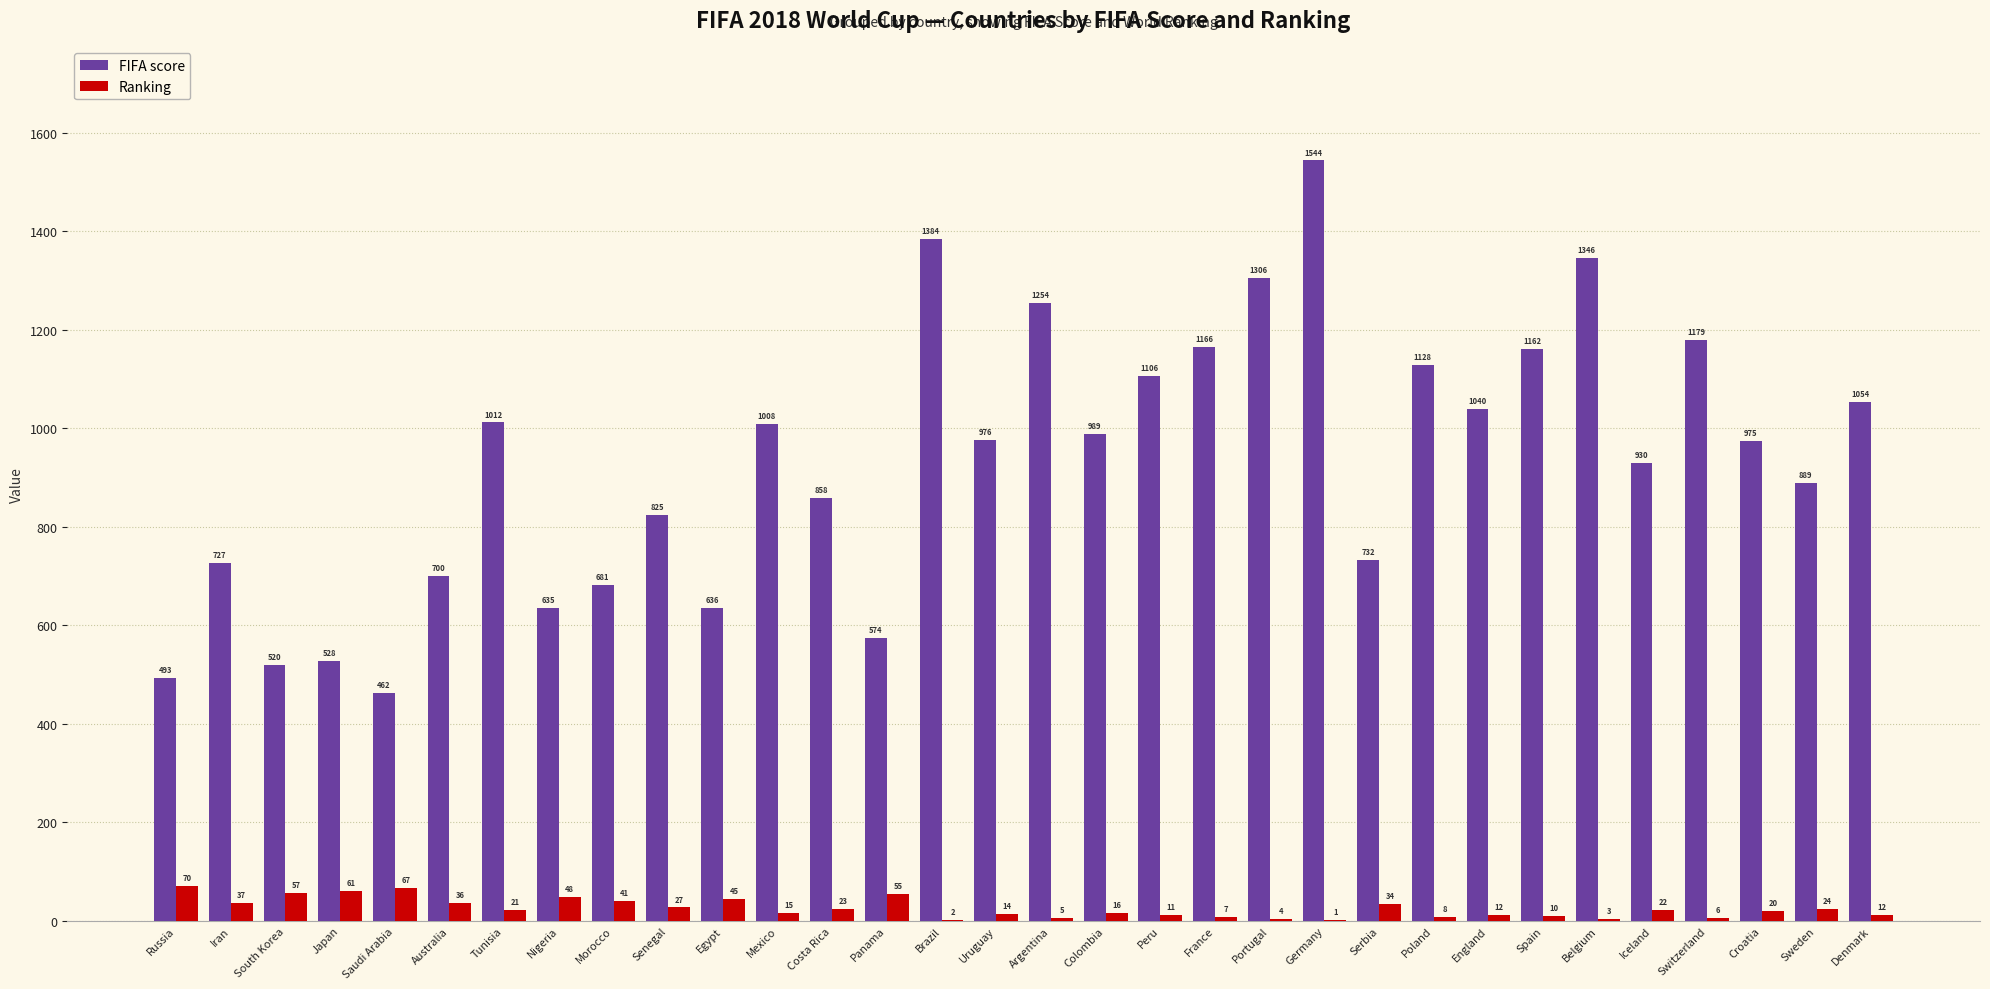

How many data points does each series have?

32